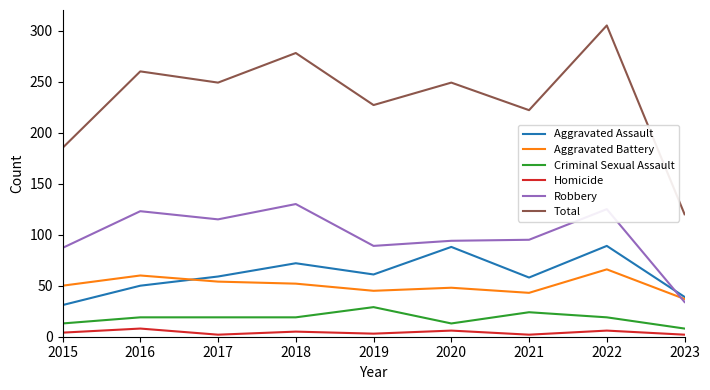

How many values in the Aggravated Battery series are below 50?

4